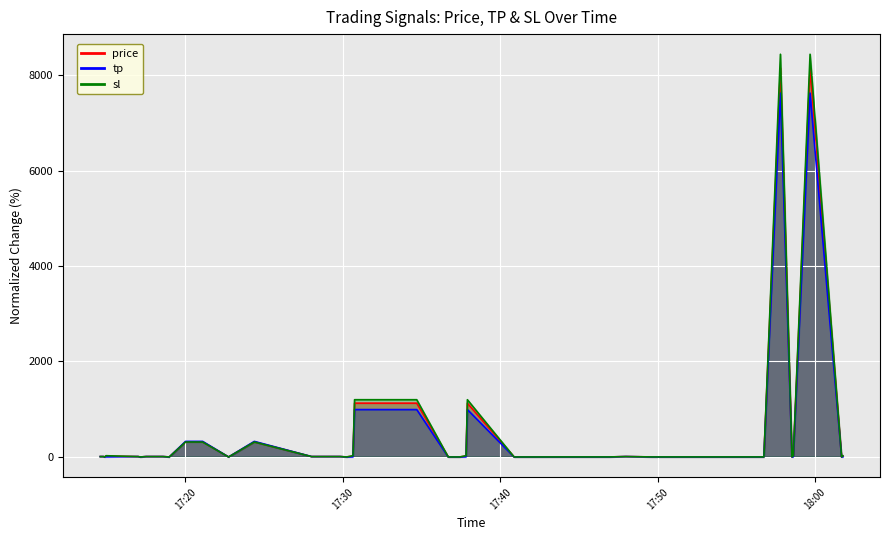

What is the value of the price point at the 17th from the left?

-0.1